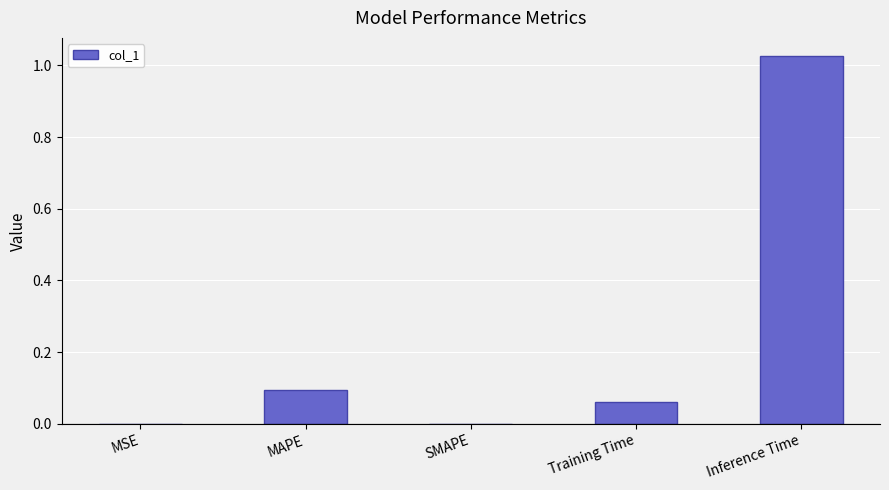

True or false: the data shows 0.1 at Training Time.

True